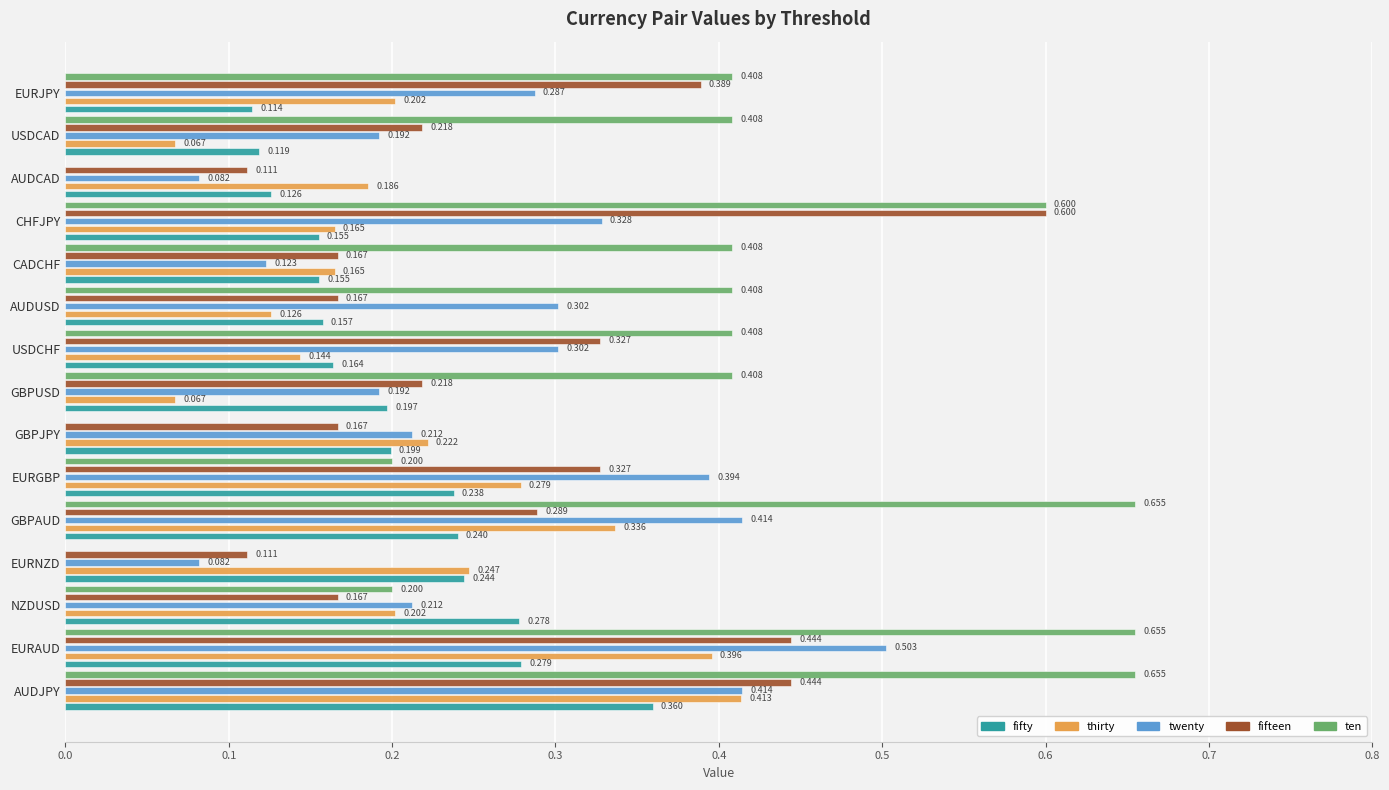

Which series has the largest total across all categories?

ten